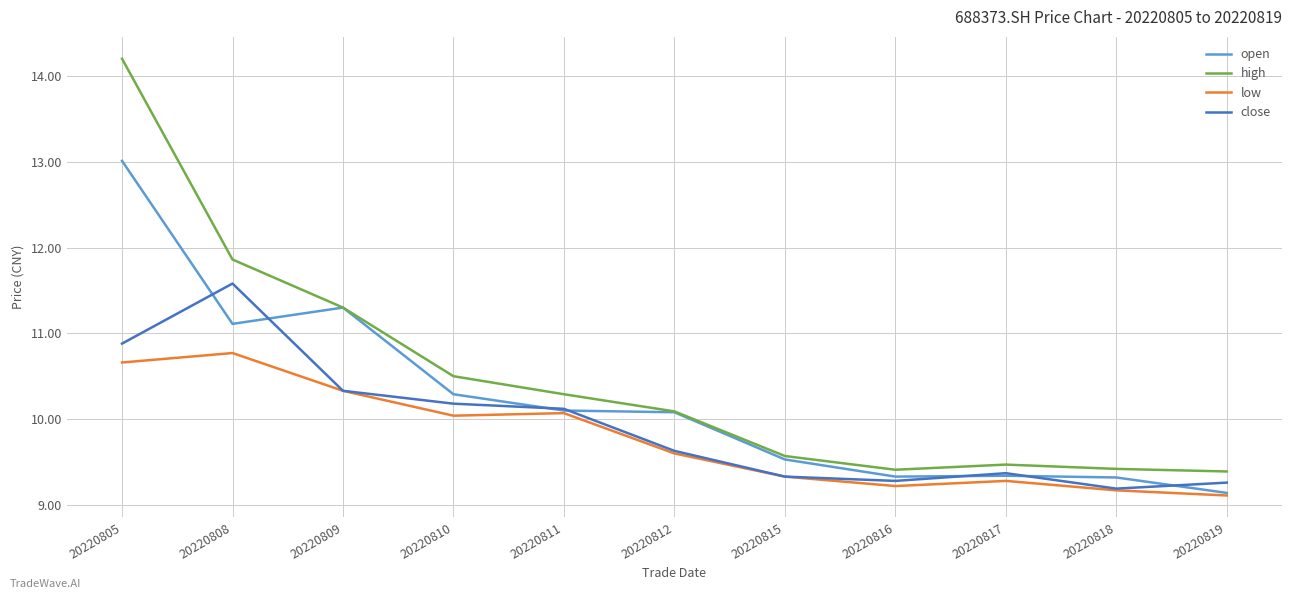

Which series has the widest spread of values?

high